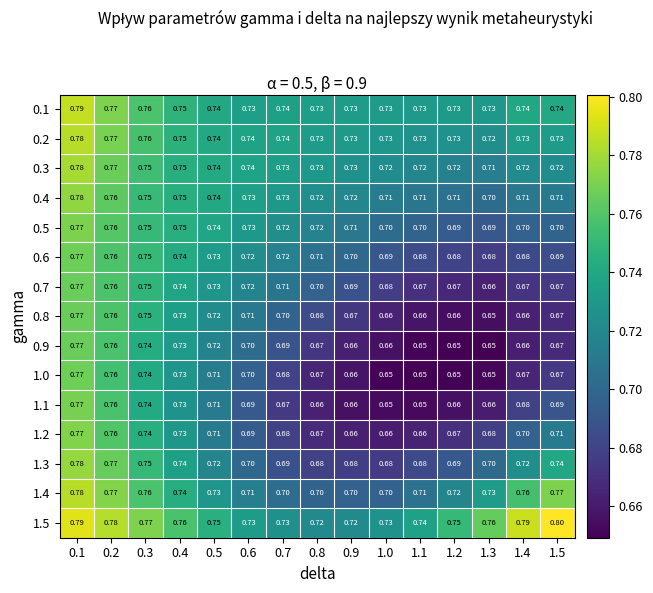

Reading left to right, what are all the values shown in this chart?

0.1: 0.1=0.8	0.2=0.8	0.3=0.8	0.4=0.8	0.5=0.7	0.6=0.7	0.7=0.7	0.8=0.7	0.9=0.7	1.0=0.7	1.1=0.7	1.2=0.7	1.3=0.7	1.4=0.7	1.5=0.7
0.2: 0.1=0.8	0.2=0.8	0.3=0.8	0.4=0.8	0.5=0.7	0.6=0.7	0.7=0.7	0.8=0.7	0.9=0.7	1.0=0.7	1.1=0.7	1.2=0.7	1.3=0.7	1.4=0.7	1.5=0.7
0.3: 0.1=0.8	0.2=0.8	0.3=0.8	0.4=0.8	0.5=0.7	0.6=0.7	0.7=0.7	0.8=0.7	0.9=0.7	1.0=0.7	1.1=0.7	1.2=0.7	1.3=0.7	1.4=0.7	1.5=0.7
0.4: 0.1=0.8	0.2=0.8	0.3=0.8	0.4=0.8	0.5=0.7	0.6=0.7	0.7=0.7	0.8=0.7	0.9=0.7	1.0=0.7	1.1=0.7	1.2=0.7	1.3=0.7	1.4=0.7	1.5=0.7
0.5: 0.1=0.8	0.2=0.8	0.3=0.8	0.4=0.8	0.5=0.7	0.6=0.7	0.7=0.7	0.8=0.7	0.9=0.7	1.0=0.7	1.1=0.7	1.2=0.7	1.3=0.7	1.4=0.7	1.5=0.7
0.6: 0.1=0.8	0.2=0.8	0.3=0.8	0.4=0.7	0.5=0.7	0.6=0.7	0.7=0.7	0.8=0.7	0.9=0.7	1.0=0.7	1.1=0.7	1.2=0.7	1.3=0.7	1.4=0.7	1.5=0.7
0.7: 0.1=0.8	0.2=0.8	0.3=0.8	0.4=0.7	0.5=0.7	0.6=0.7	0.7=0.7	0.8=0.7	0.9=0.7	1.0=0.7	1.1=0.7	1.2=0.7	1.3=0.7	1.4=0.7	1.5=0.7
0.8: 0.1=0.8	0.2=0.8	0.3=0.8	0.4=0.7	0.5=0.7	0.6=0.7	0.7=0.7	0.8=0.7	0.9=0.7	1.0=0.7	1.1=0.7	1.2=0.7	1.3=0.7	1.4=0.7	1.5=0.7
0.9: 0.1=0.8	0.2=0.8	0.3=0.7	0.4=0.7	0.5=0.7	0.6=0.7	0.7=0.7	0.8=0.7	0.9=0.7	1.0=0.7	1.1=0.7	1.2=0.7	1.3=0.7	1.4=0.7	1.5=0.7
1.0: 0.1=0.8	0.2=0.8	0.3=0.7	0.4=0.7	0.5=0.7	0.6=0.7	0.7=0.7	0.8=0.7	0.9=0.7	1.0=0.7	1.1=0.7	1.2=0.7	1.3=0.7	1.4=0.7	1.5=0.7
1.1: 0.1=0.8	0.2=0.8	0.3=0.7	0.4=0.7	0.5=0.7	0.6=0.7	0.7=0.7	0.8=0.7	0.9=0.7	1.0=0.7	1.1=0.7	1.2=0.7	1.3=0.7	1.4=0.7	1.5=0.7
1.2: 0.1=0.8	0.2=0.8	0.3=0.7	0.4=0.7	0.5=0.7	0.6=0.7	0.7=0.7	0.8=0.7	0.9=0.7	1.0=0.7	1.1=0.7	1.2=0.7	1.3=0.7	1.4=0.7	1.5=0.7
1.3: 0.1=0.8	0.2=0.8	0.3=0.8	0.4=0.7	0.5=0.7	0.6=0.7	0.7=0.7	0.8=0.7	0.9=0.7	1.0=0.7	1.1=0.7	1.2=0.7	1.3=0.7	1.4=0.7	1.5=0.7
1.4: 0.1=0.8	0.2=0.8	0.3=0.8	0.4=0.7	0.5=0.7	0.6=0.7	0.7=0.7	0.8=0.7	0.9=0.7	1.0=0.7	1.1=0.7	1.2=0.7	1.3=0.7	1.4=0.8	1.5=0.8
1.5: 0.1=0.8	0.2=0.8	0.3=0.8	0.4=0.8	0.5=0.8	0.6=0.7	0.7=0.7	0.8=0.7	0.9=0.7	1.0=0.7	1.1=0.7	1.2=0.8	1.3=0.8	1.4=0.8	1.5=0.8